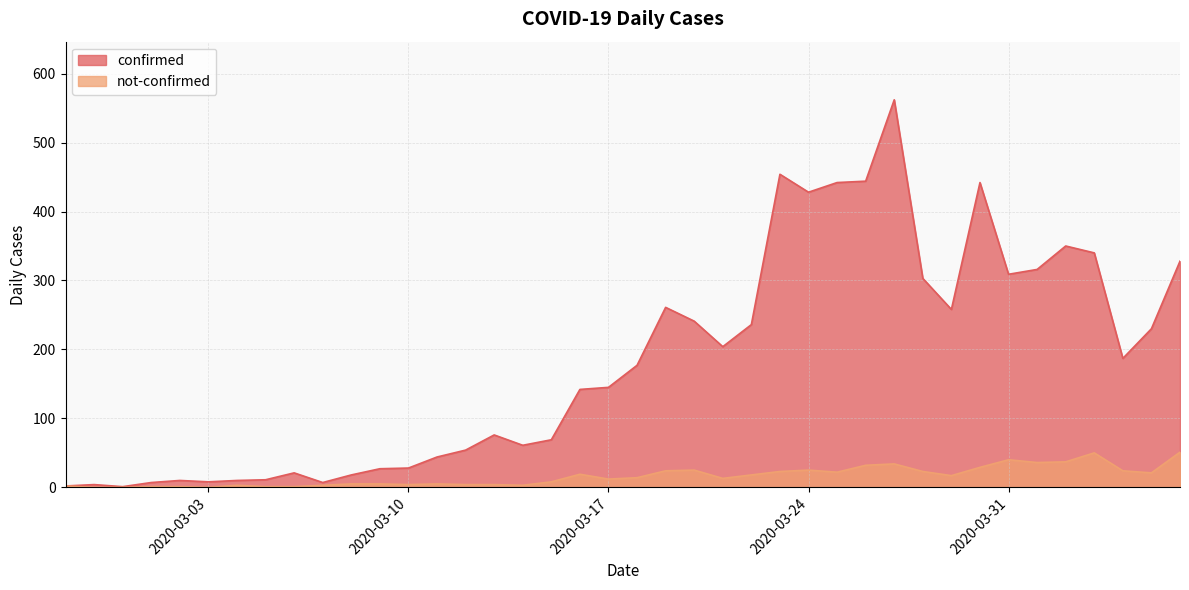

What is the label of the 17th point from the left?

2020-03-14